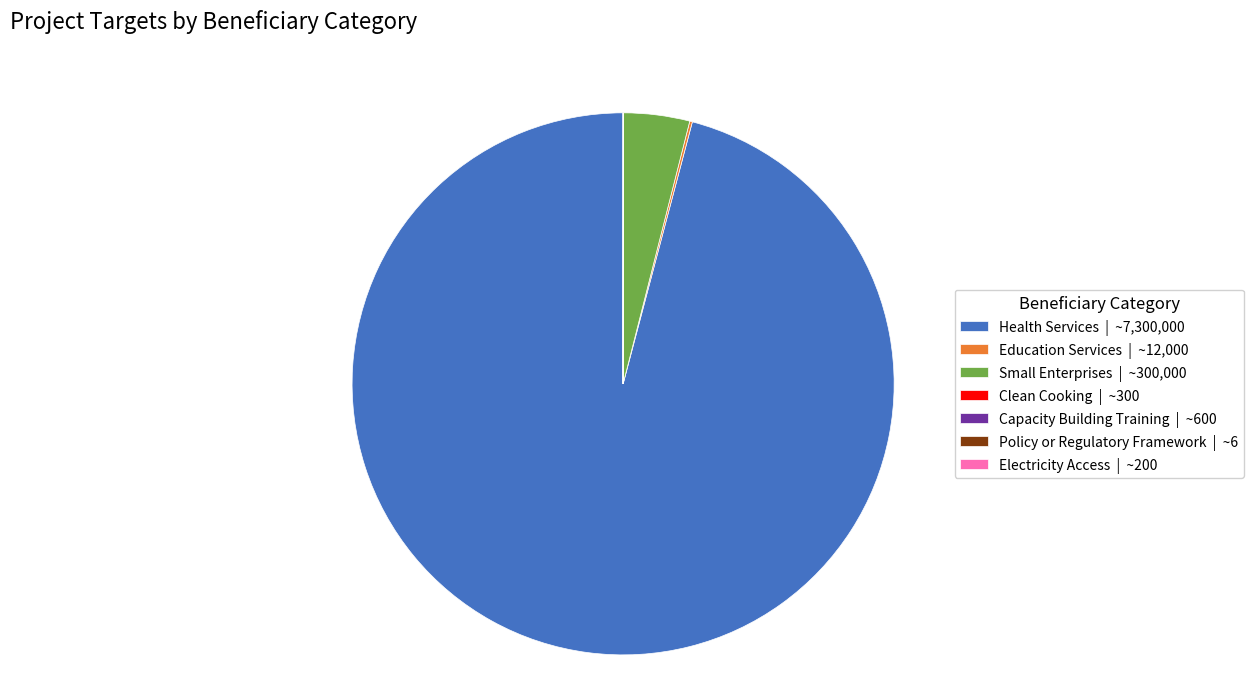

True or false: Small Enterprises | ~300,000 accounts for 10% of the total.

False